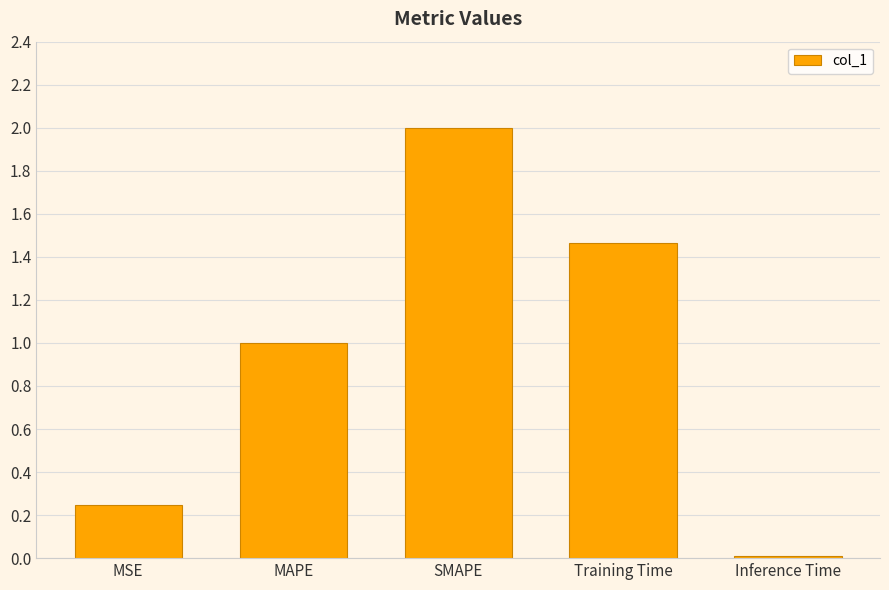

Rank the categories by value from lowest to highest.

Inference Time, MSE, MAPE, Training Time, SMAPE